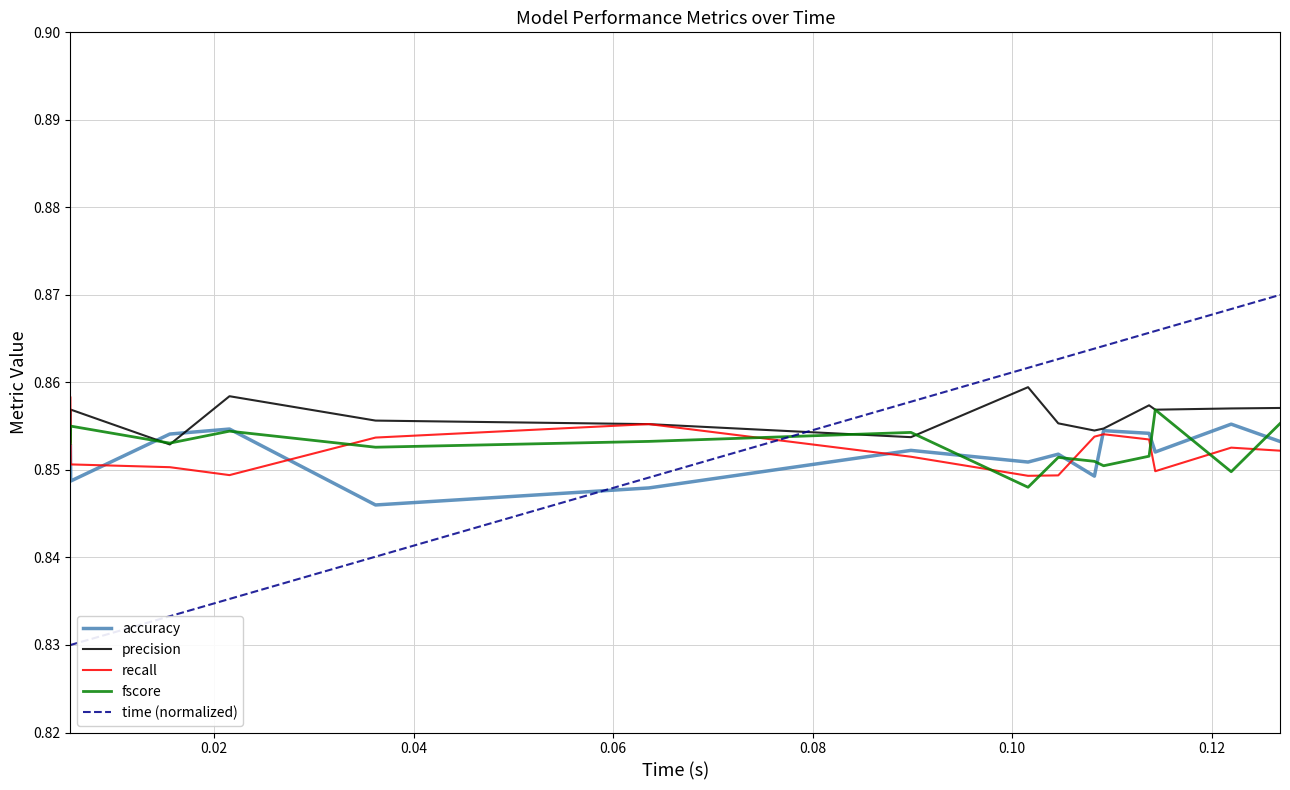

True or false: recall and fscore cross at least once.

True